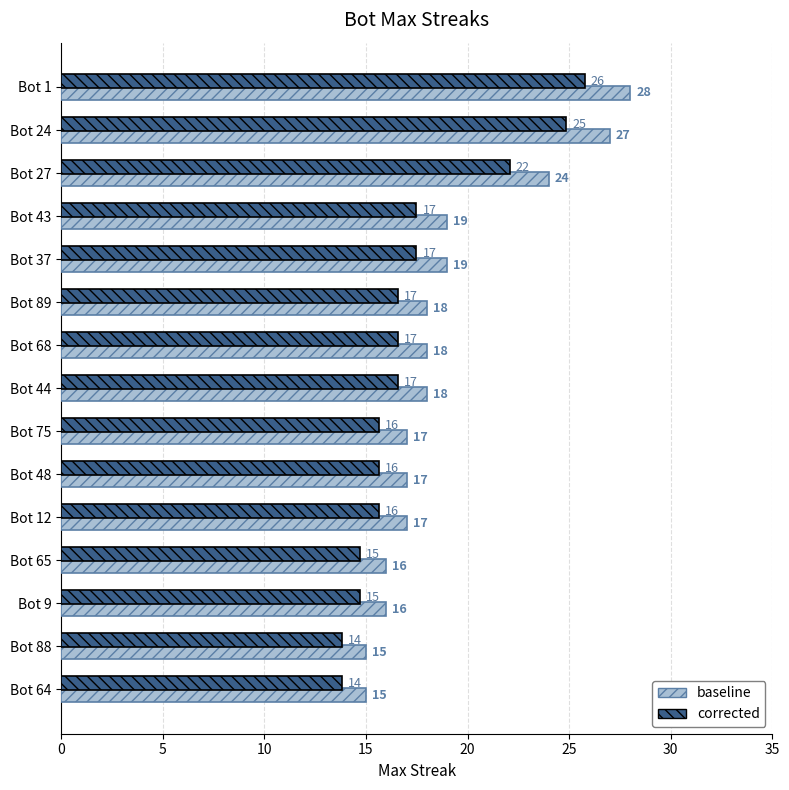

At which category is the sum across all series the highest?

Bot 1